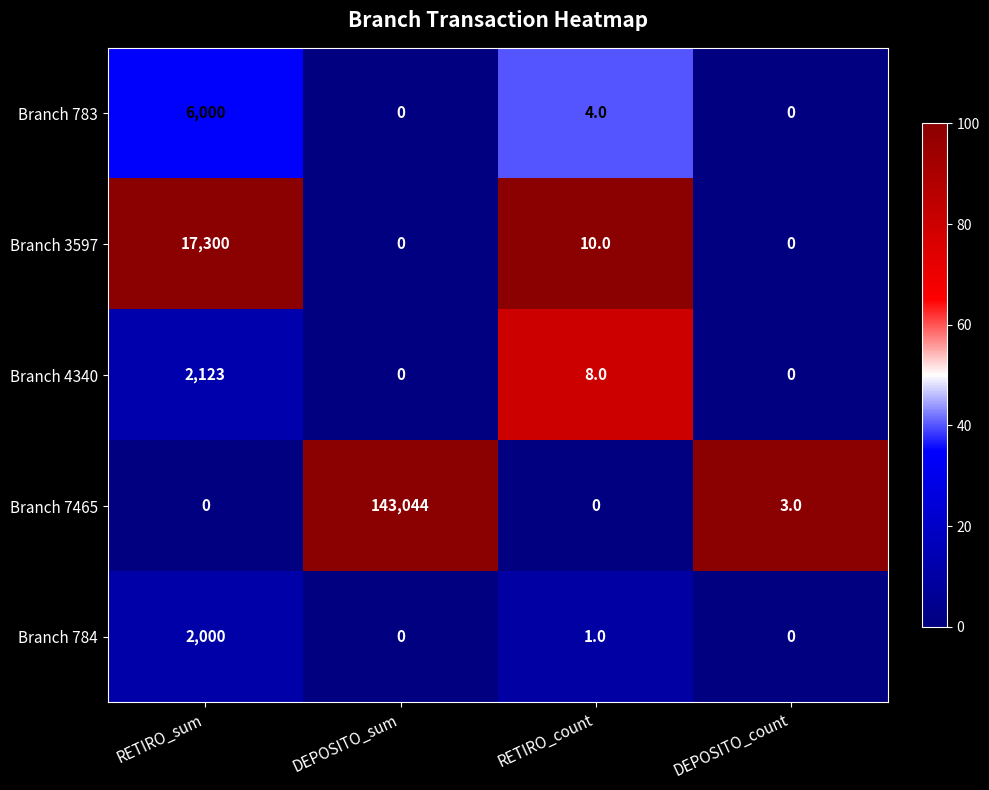

Which series changed the most between DEPOSITO_sum and RETIRO_count?

Branch 7465